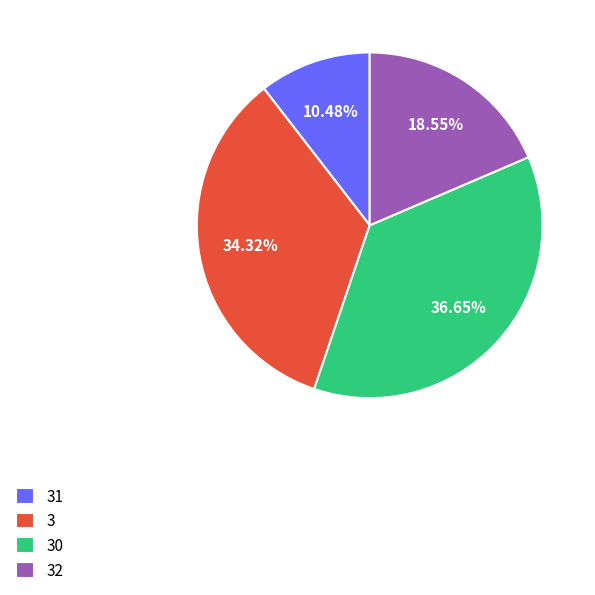

What is the smallest slice in the pie chart?

31